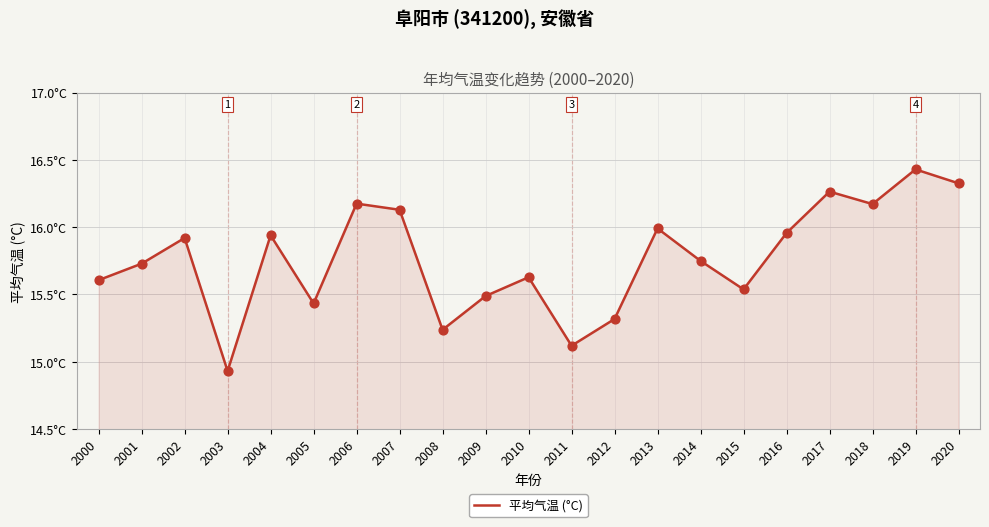

Is this an area chart (filled region under the line)?

Yes